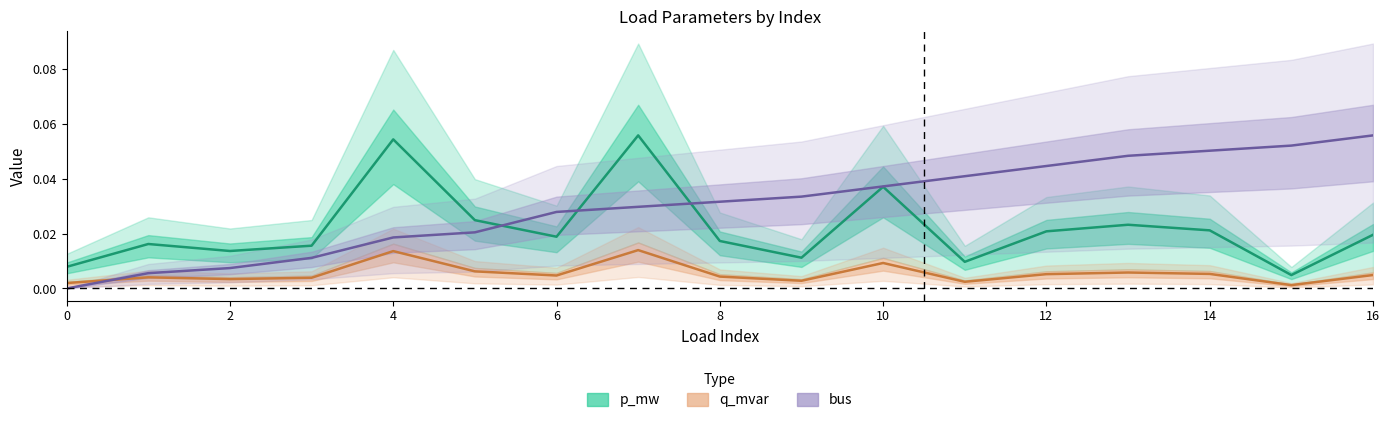

Which series changed the most between 0 and 11?

bus